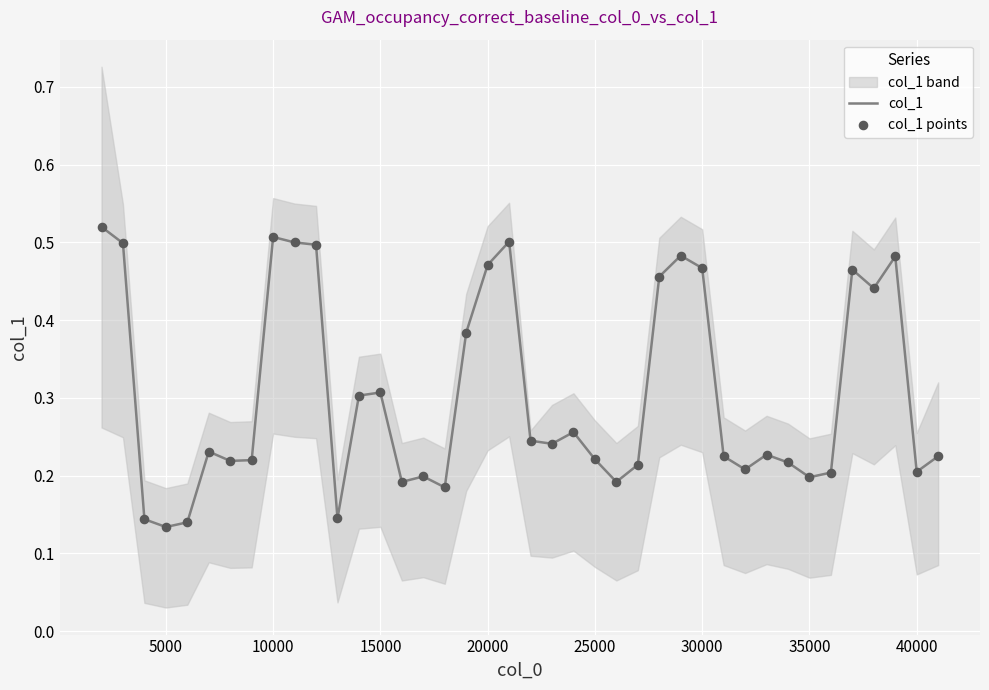

At how many categories does at least one series exceed 0?

40